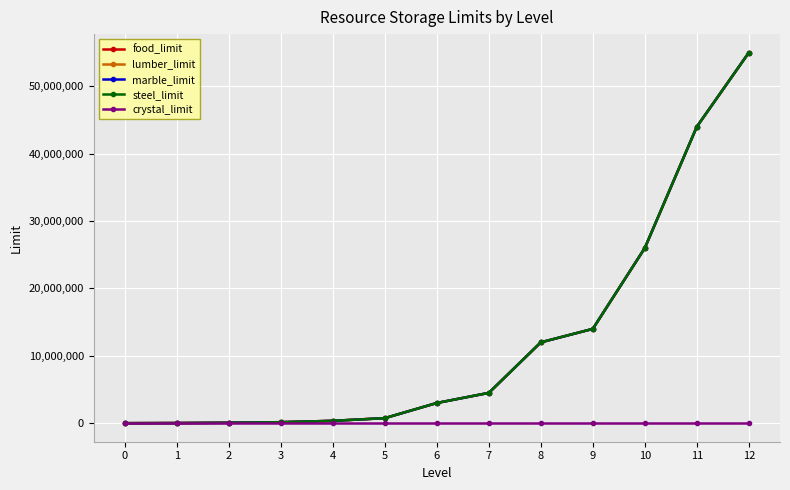

True or false: food_limit and marble_limit cross at least once.

False